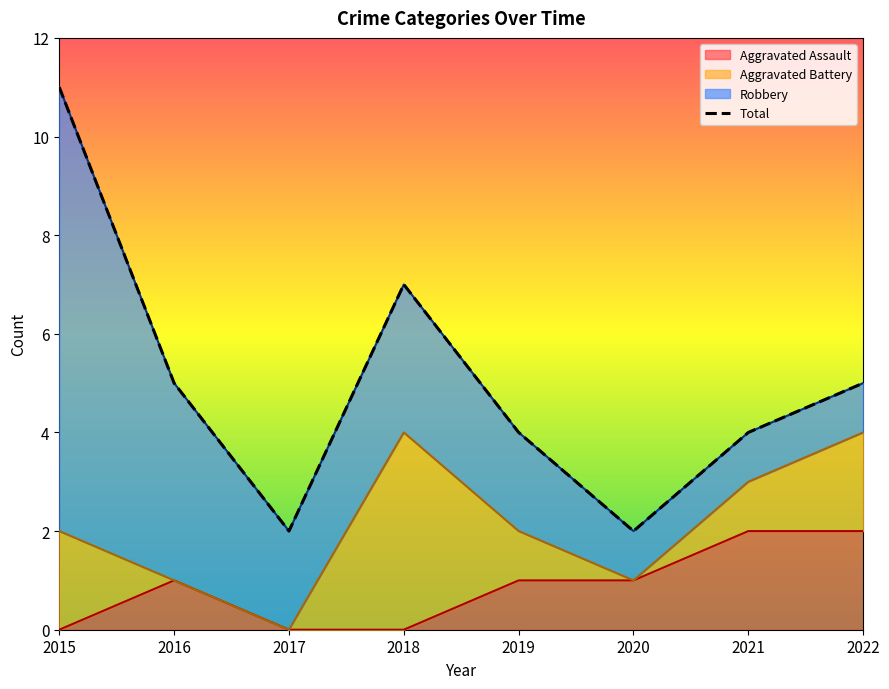

Rank the categories by value from highest to lowest.

2015, 2018, 2016, 2022, 2019, 2021, 2017, 2020